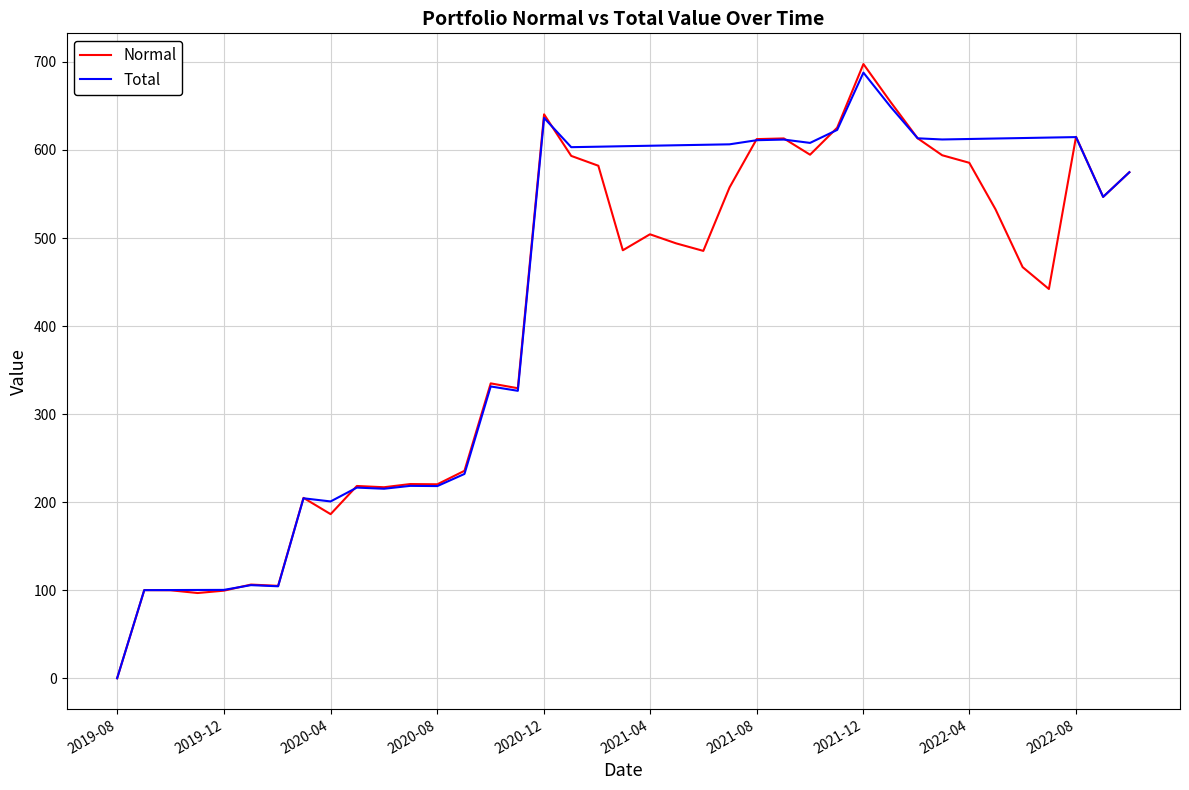

What is the maximum value shown in the chart?

697.6